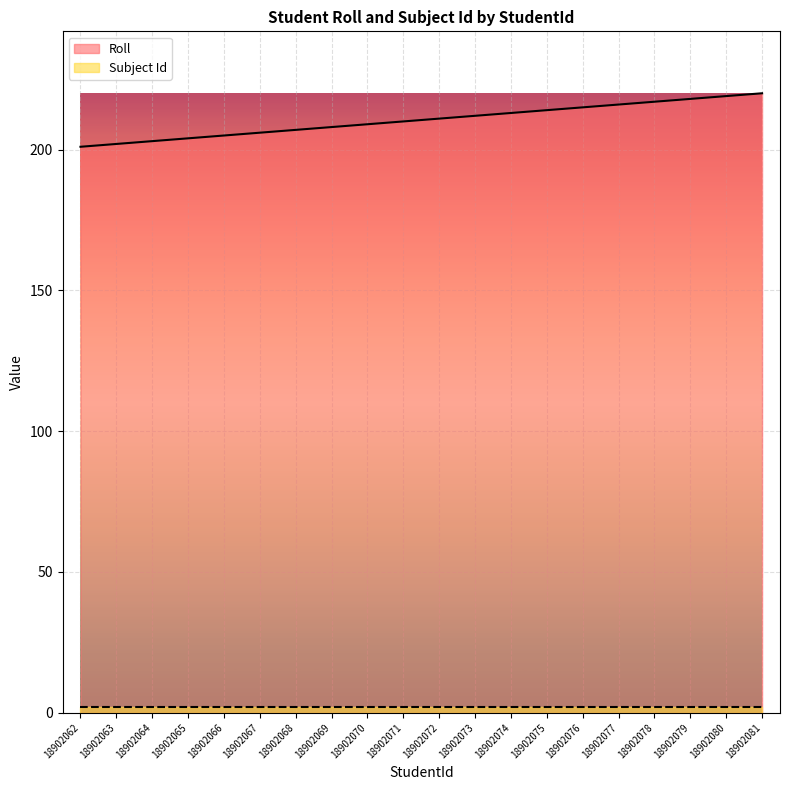

Approximately how many times larger is the value at 18902076 compared to 18902074?

1.0